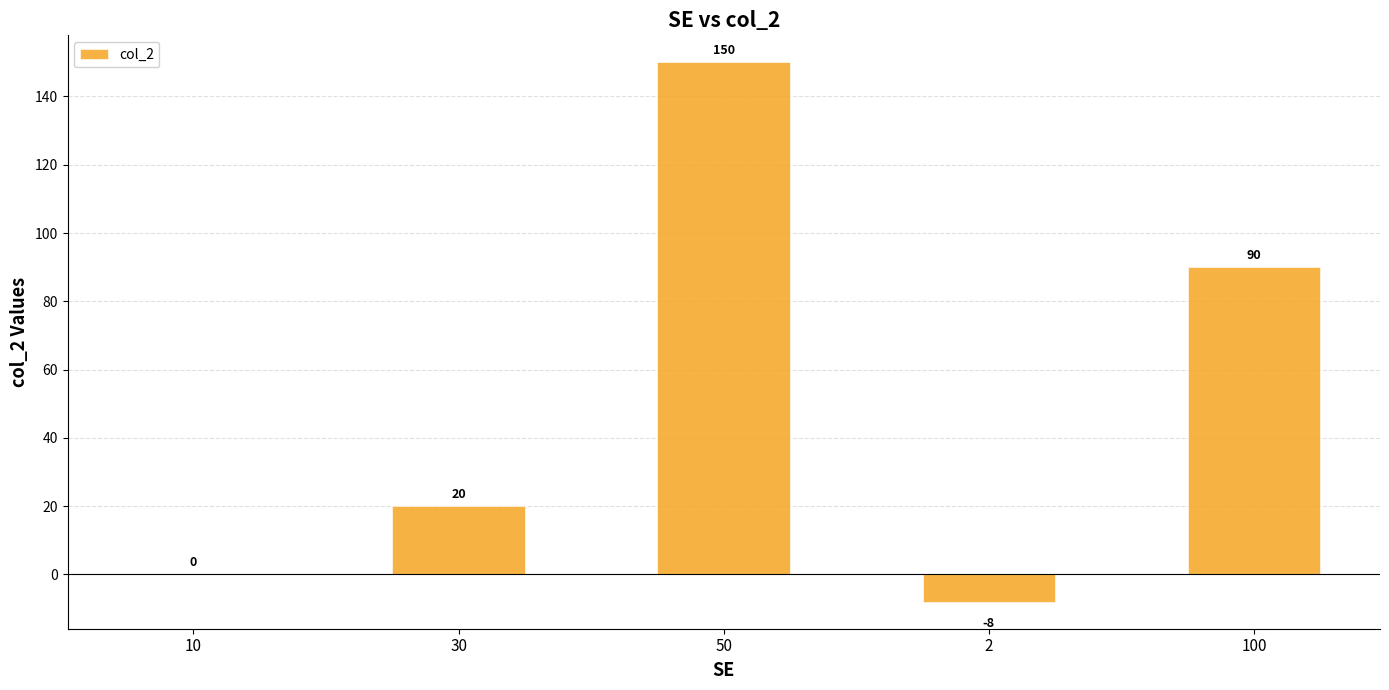

What position from the left is 2?

4